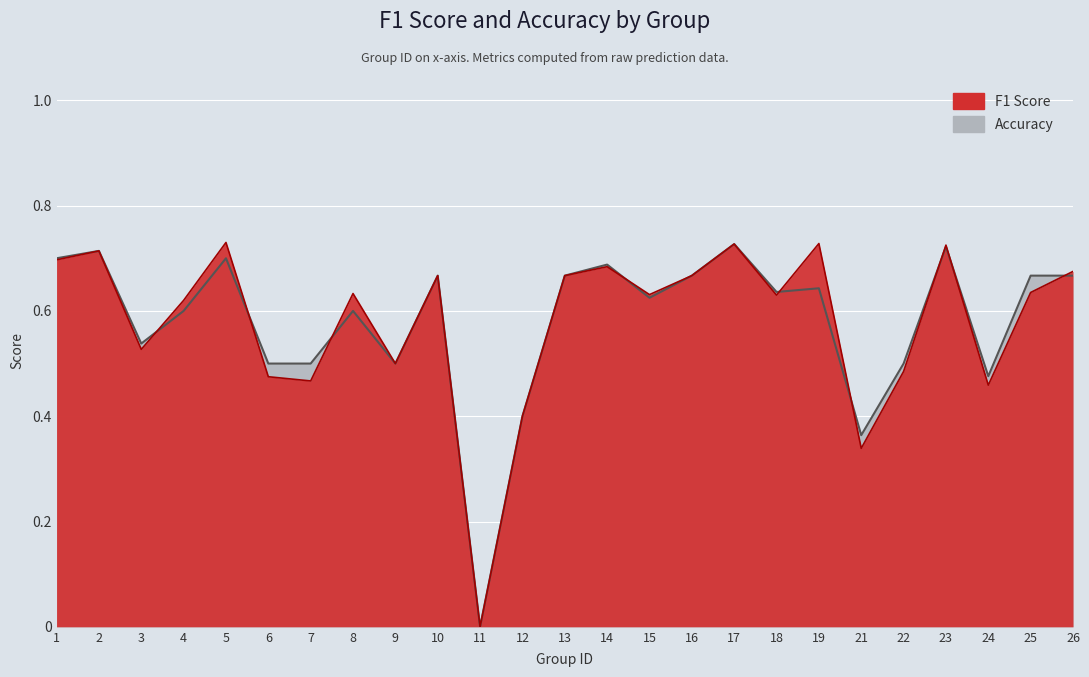

Read the accuracy value at 5.

0.7